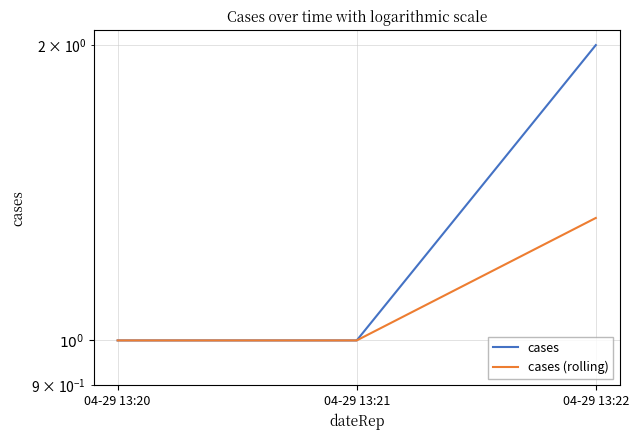

The cases series shows 2.0 at 04-29 13:22. True or false?

True